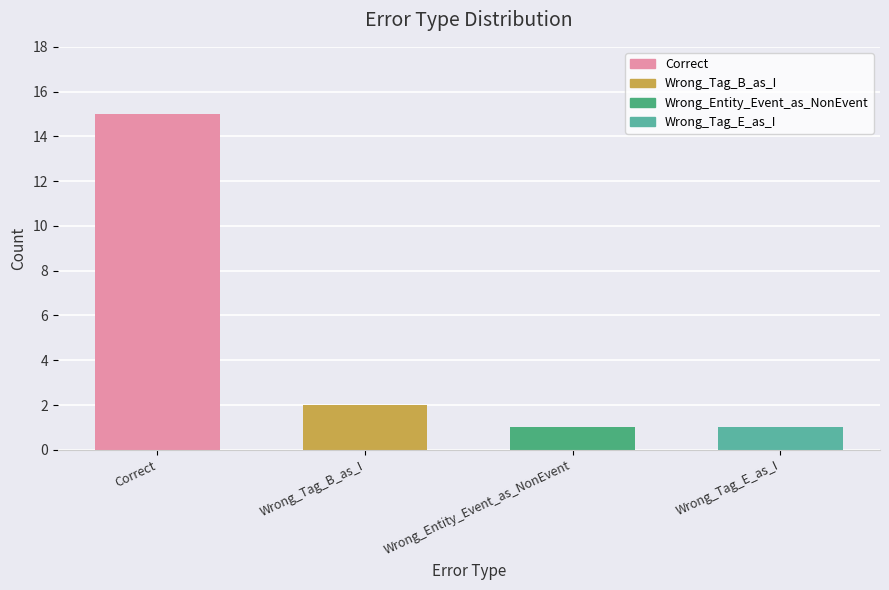

Count the number of categories in the chart.

4